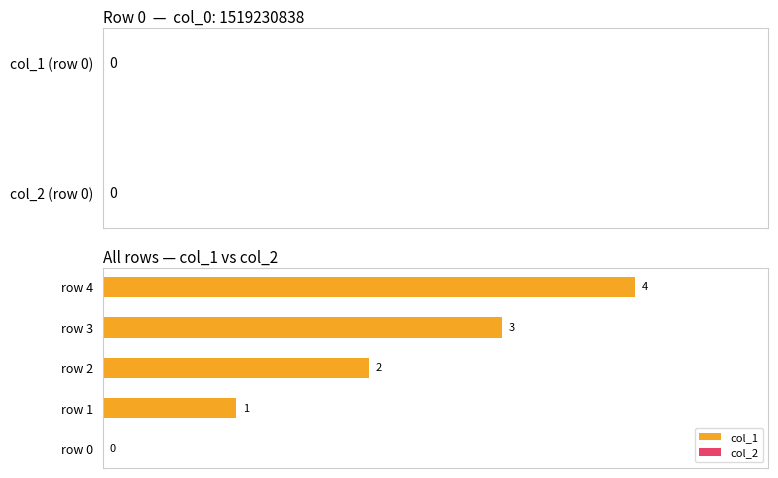

Is it true that the value at row 4 is 4?

True